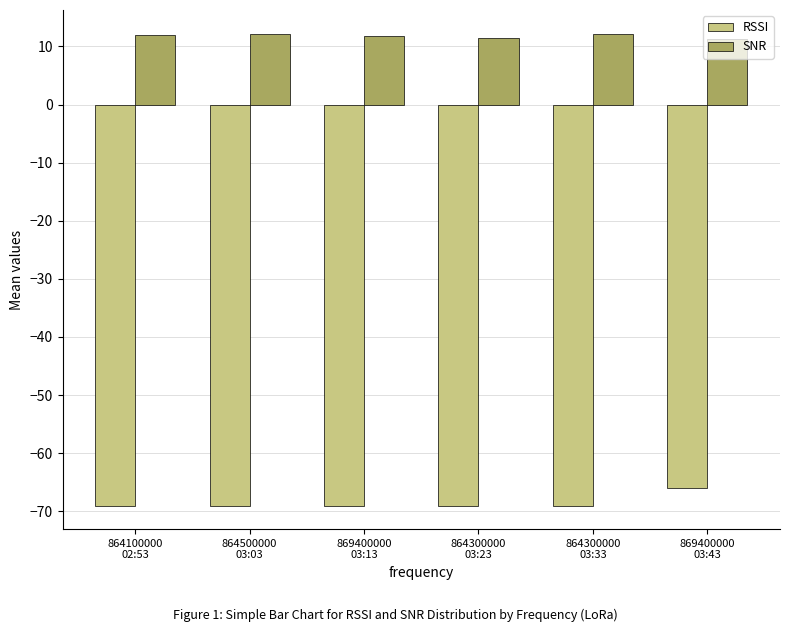

What is the average value of the RSSI series?

-68.5